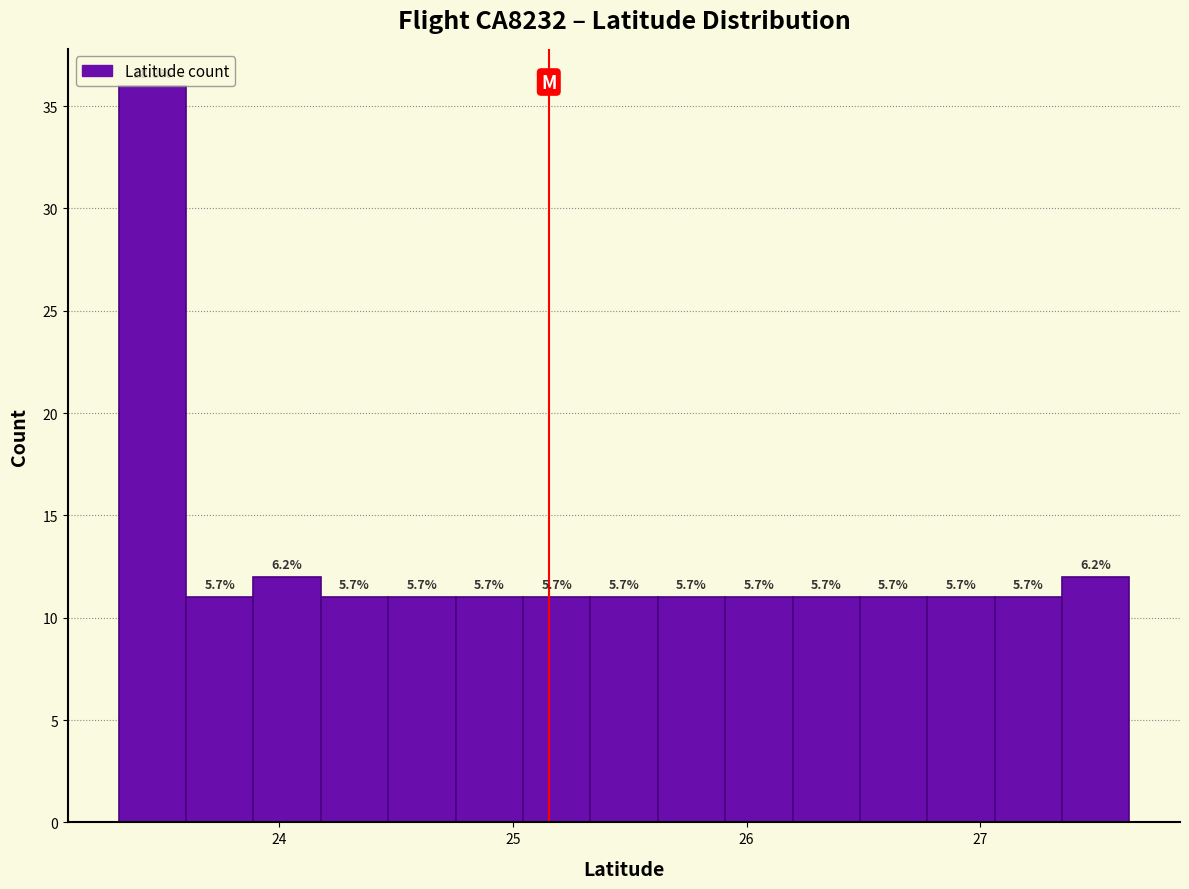

Around what value on the x-axis is the tallest bar? Give the approximate position of its centre, as read against the axis.

23.5